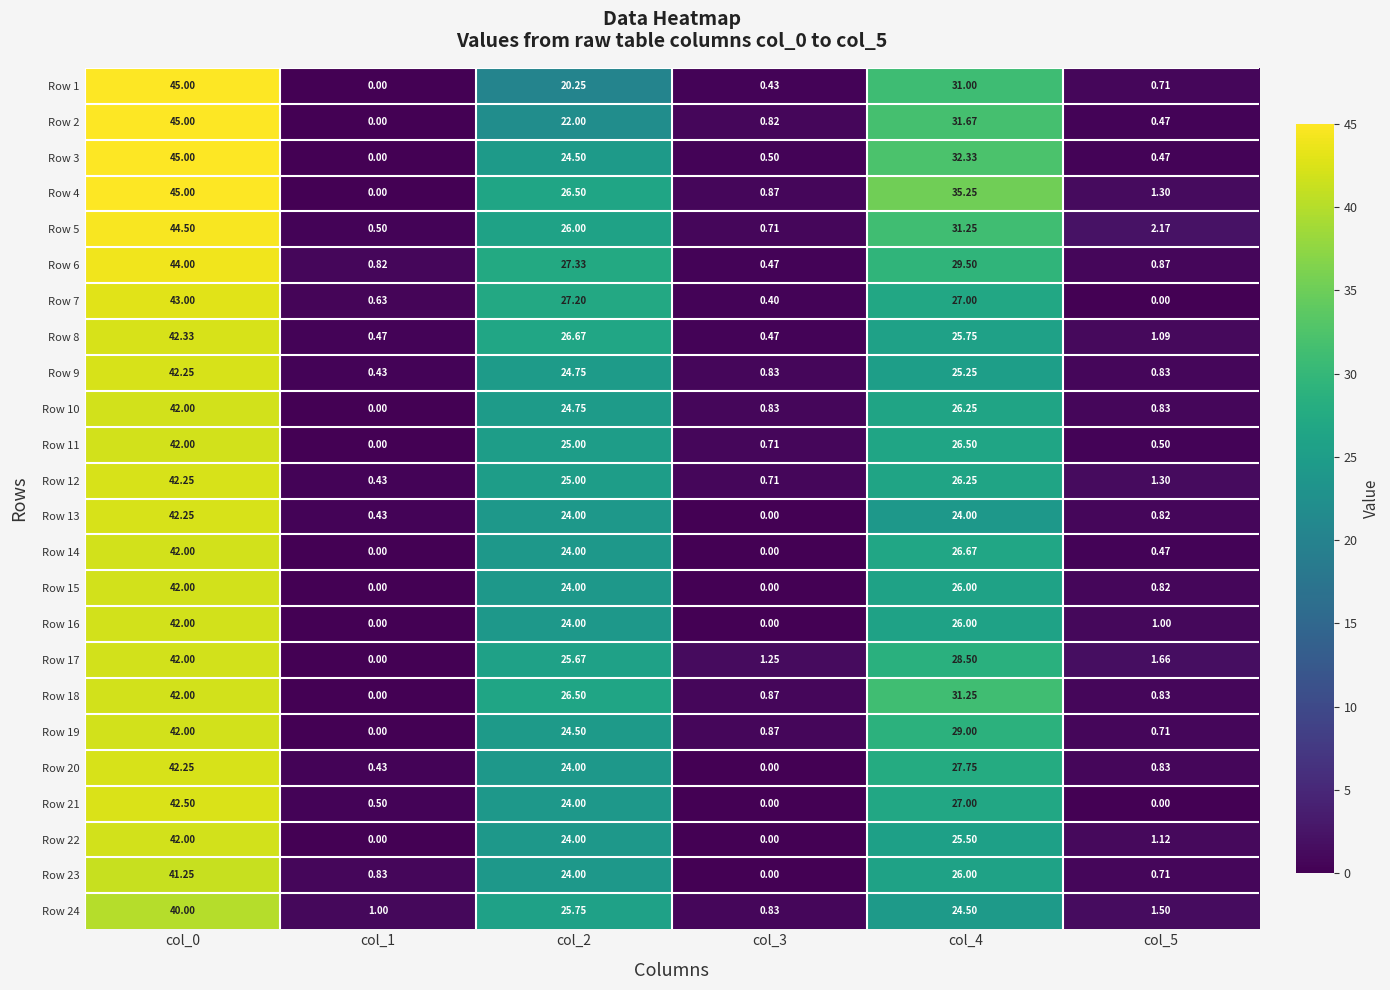

Is the value of Row 2 at col_1 greater than the value of Row 23 at col_0?

No